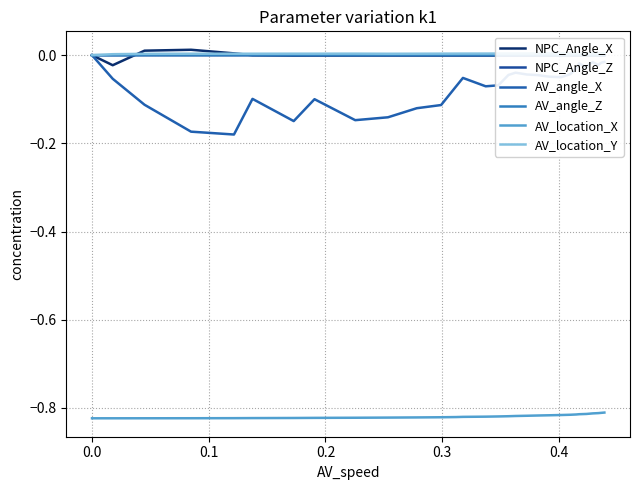

True or false: AV_location_X and AV_angle_X cross at least once.

False